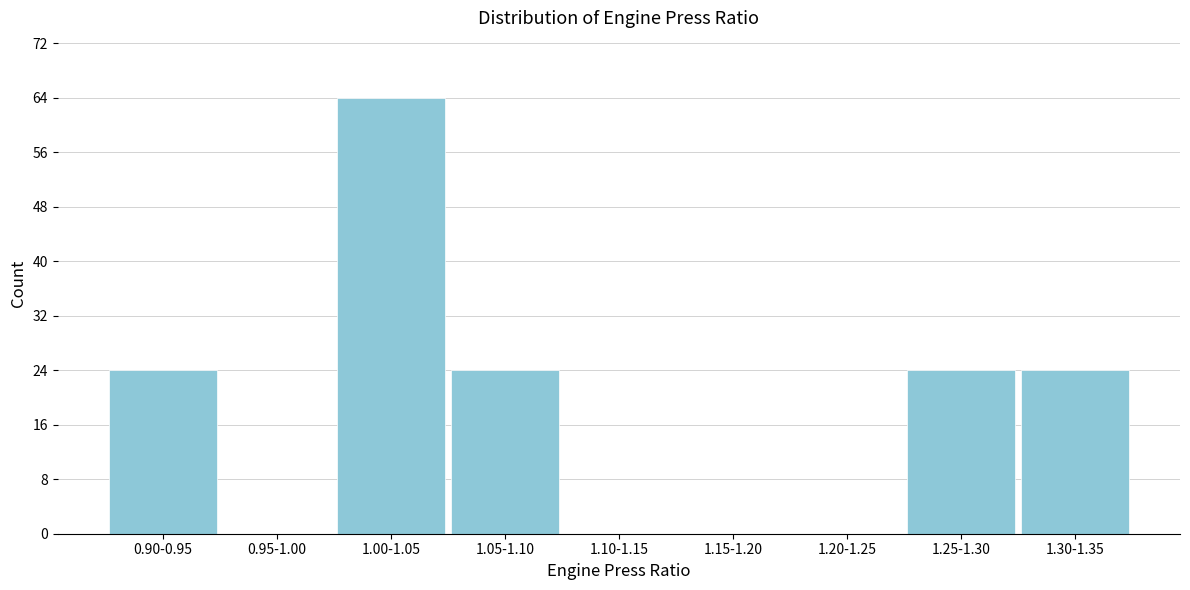

Reading left to right, what are all the values shown in this chart?

0.90-0.95=24	0.95-1.00=0	1.00-1.05=64	1.05-1.10=24	1.10-1.15=0	1.15-1.20=0	1.20-1.25=0	1.25-1.30=24	1.30-1.35=24